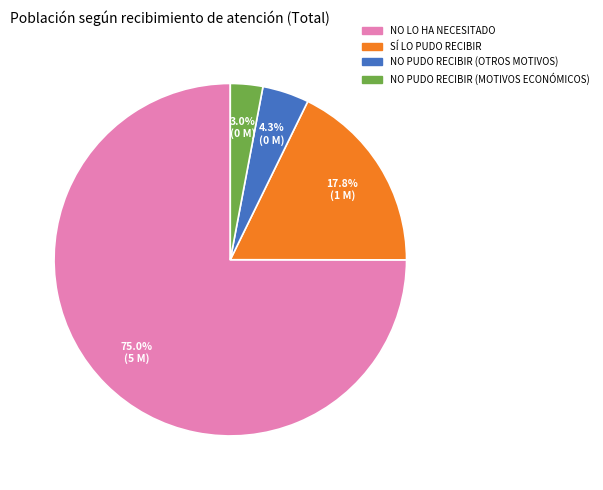

Is there any slice that represents more than half of the pie?

Yes